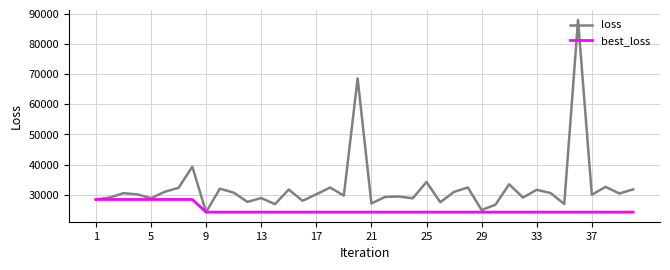

Which series has the largest total across all categories?

loss